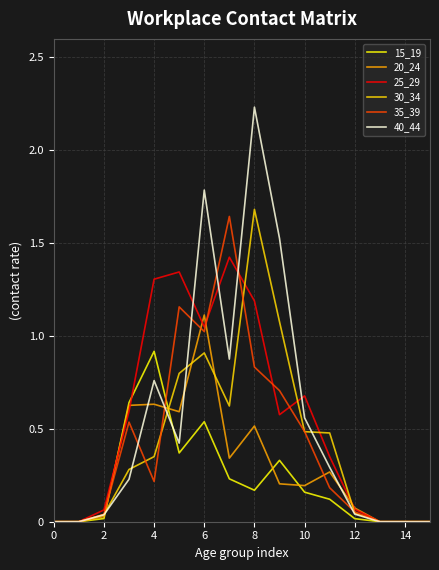

Which series has the widest spread of values?

40_44